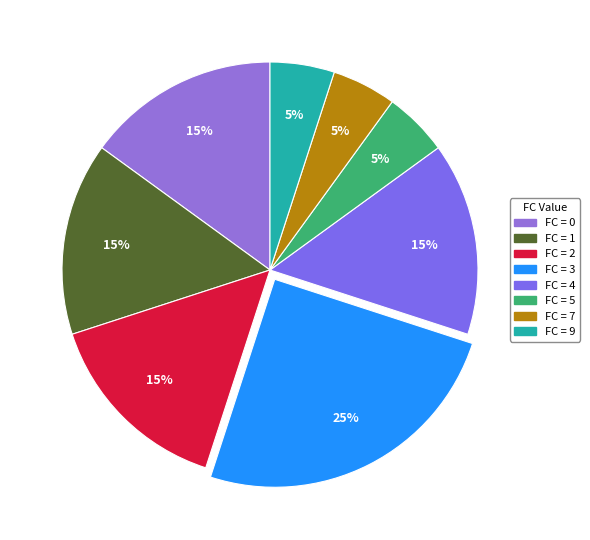

How many slices are in this pie chart?

8